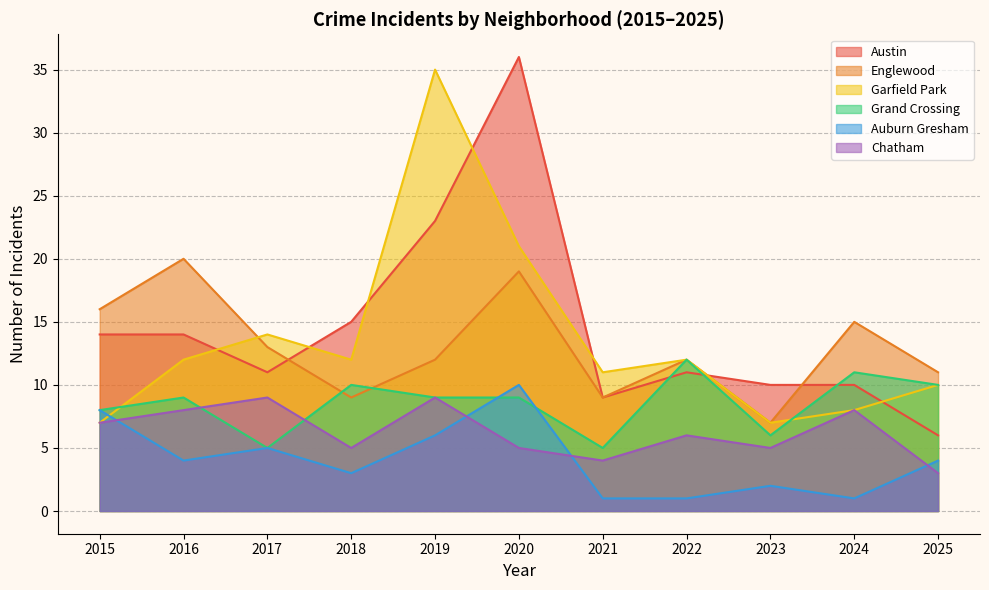

What is the sum of the Chatham values at 2025 and 2015?

10